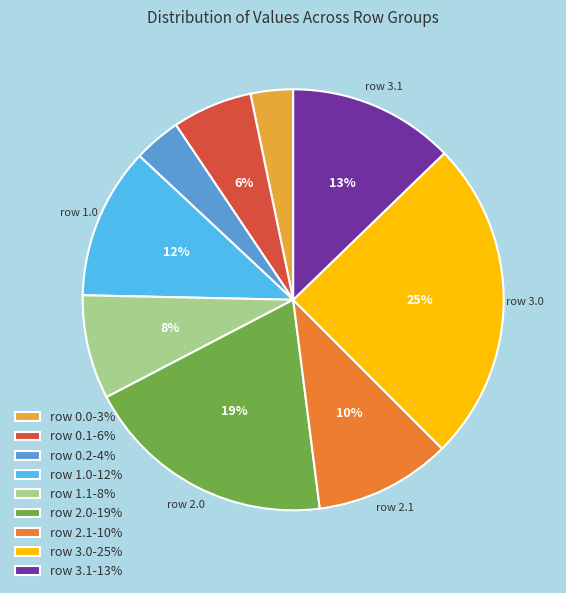

Does row 3.0 account for over 50% of the chart?

No